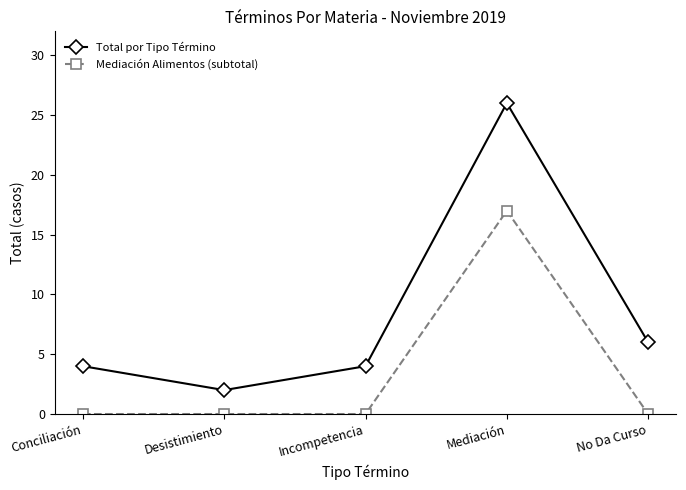

What is the value of the Total por Tipo Término point at the 2nd from the left?

2